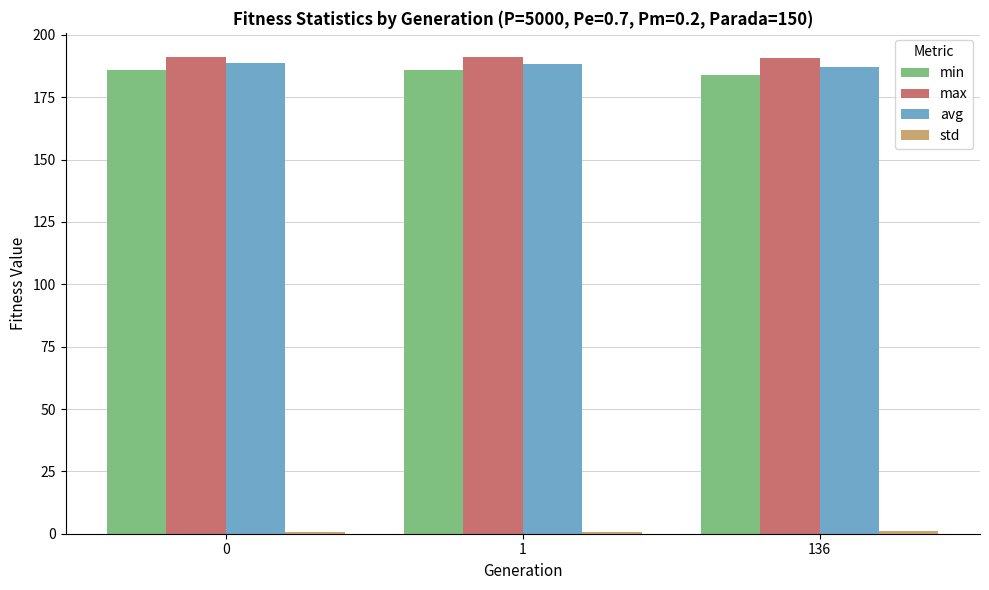

How many data points does each series have?

3